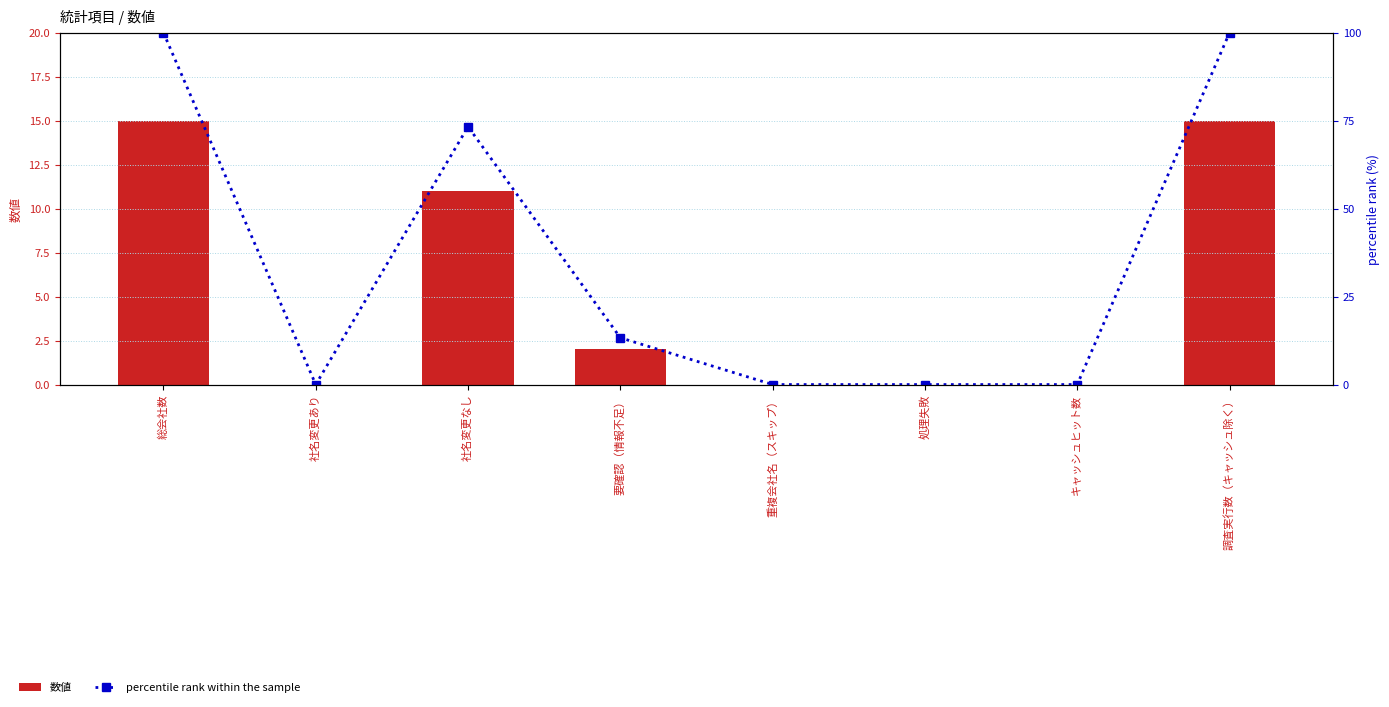

Which series has the largest total across all categories?

percentile rank within the sample